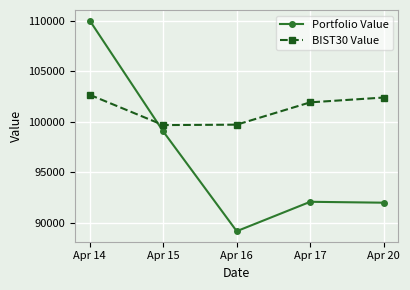

Where do Portfolio Value and BIST30 Value first cross each other?

Apr 14 and Apr 15